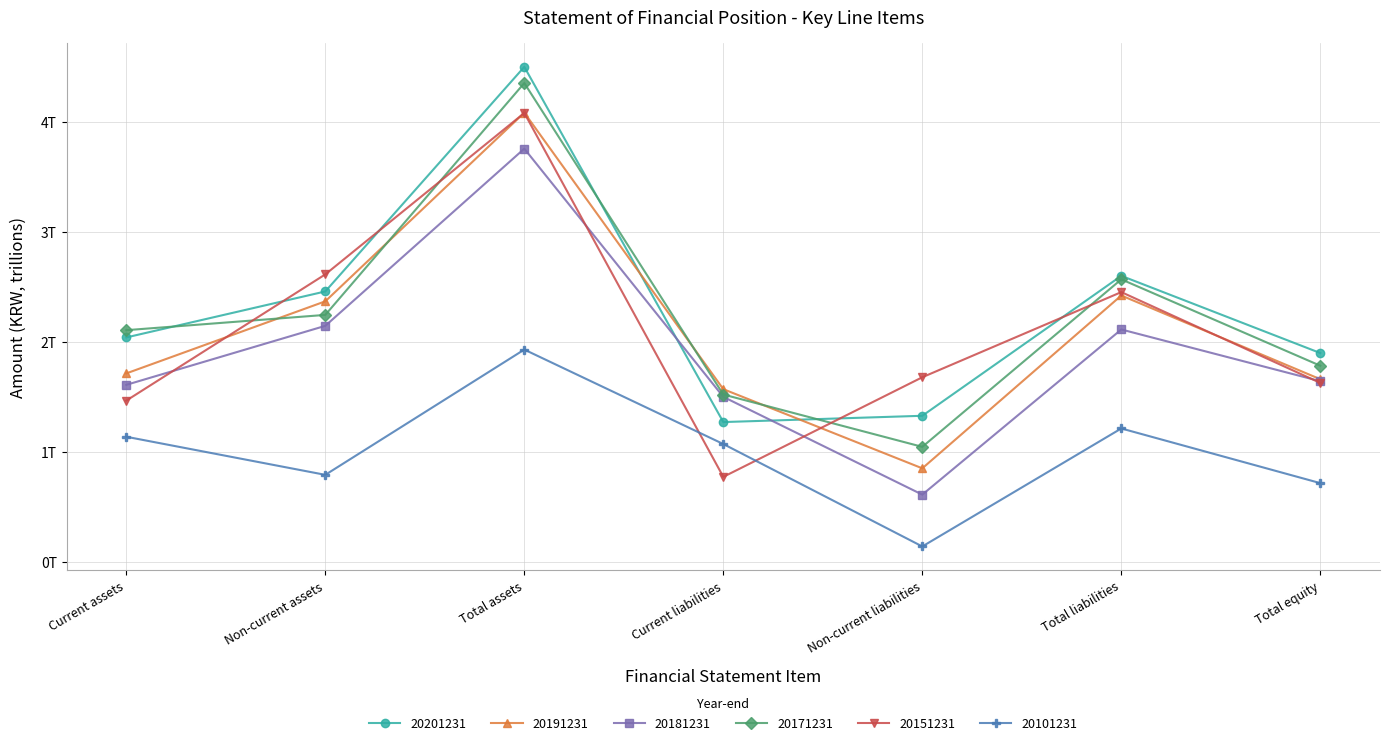

Which series has the largest total across all categories?

20201231